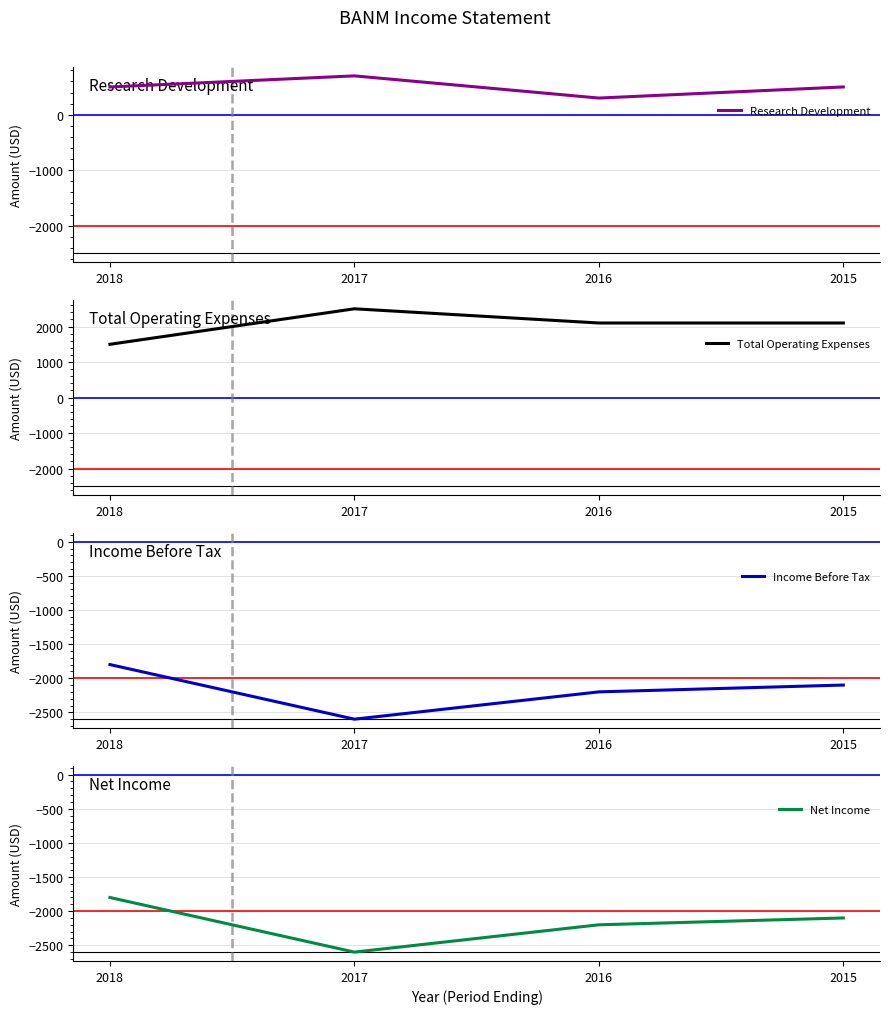

Reading right to left, transcribe all the data shown in this chart.

Research Development: 2015=500	2016=300	2017=700	2018=500
Total Operating Expenses: 2015=2100	2016=2100	2017=2500	2018=1500
Income Before Tax: 2015=-2100	2016=-2200	2017=-2600	2018=-1800
Net Income: 2015=-2100	2016=-2200	2017=-2600	2018=-1800